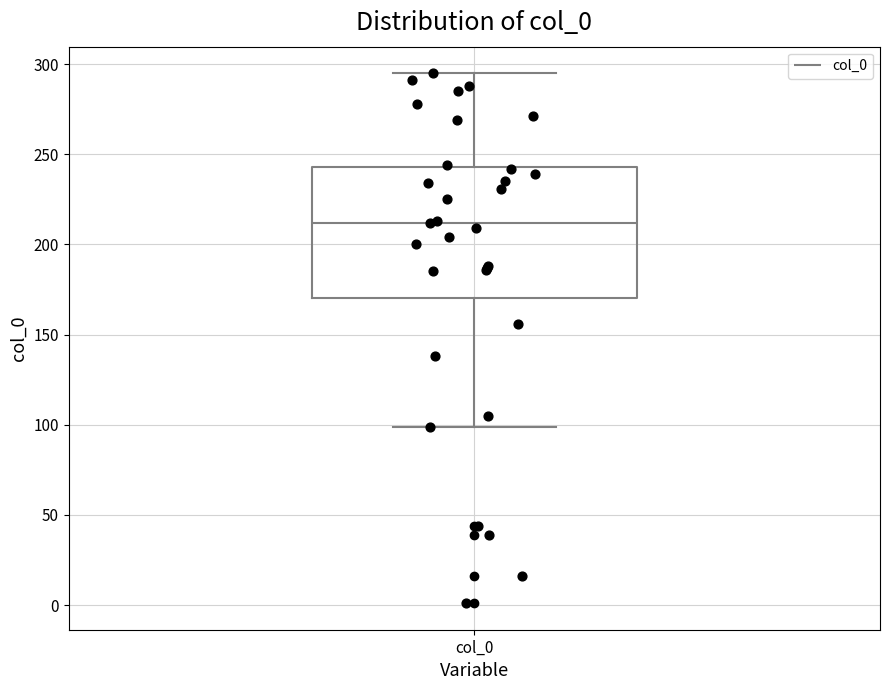

Where is the upper edge of the box for col_0 on the y-axis? The values are not printed on the chart, so give them approximately, as read against the axis.

245